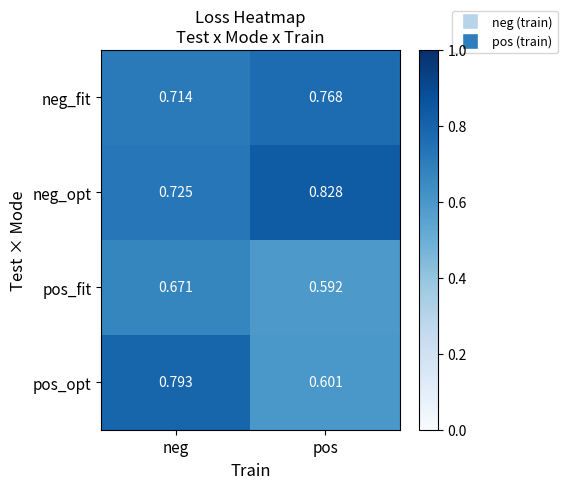

Between neg and pos, which series saw the biggest shift?

pos_opt